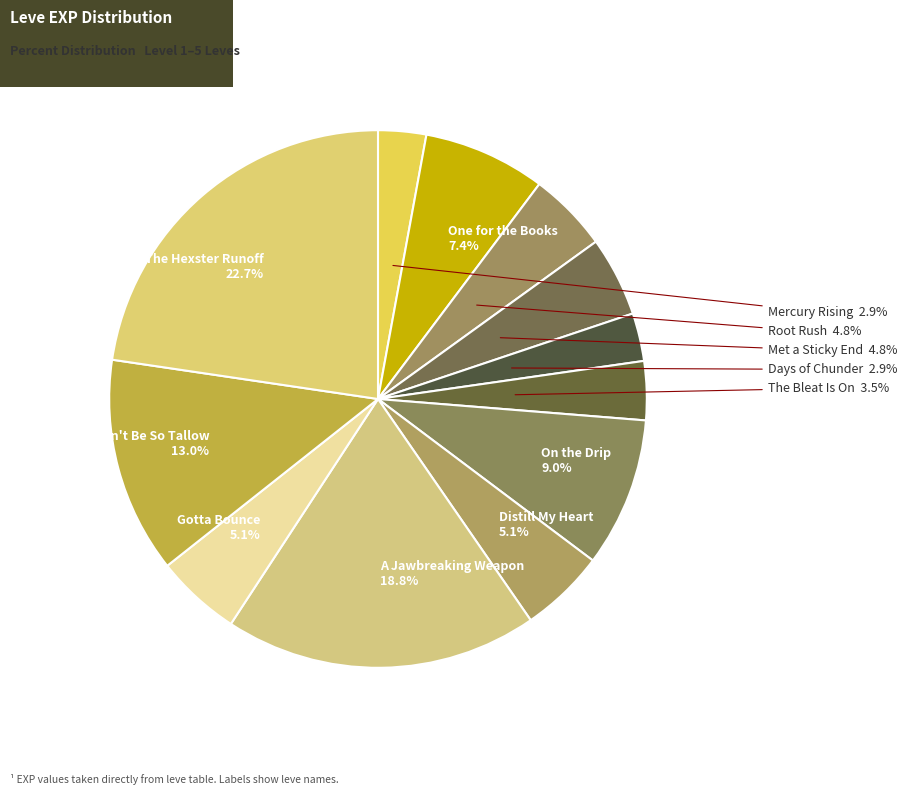

Rank the categories by value from lowest to highest.

Mercury Rising (1), Days of Chunder (1), The Bleat Is On (1), Root Rush (1), Met a Sticky End (1), Distill My Heart (1), Gotta Bounce (1), One for the Books (1), On the Drip (3), Don't Be So Tallow (1), A Jawbreaking Weapon (1), The Hexster Runoff (1)